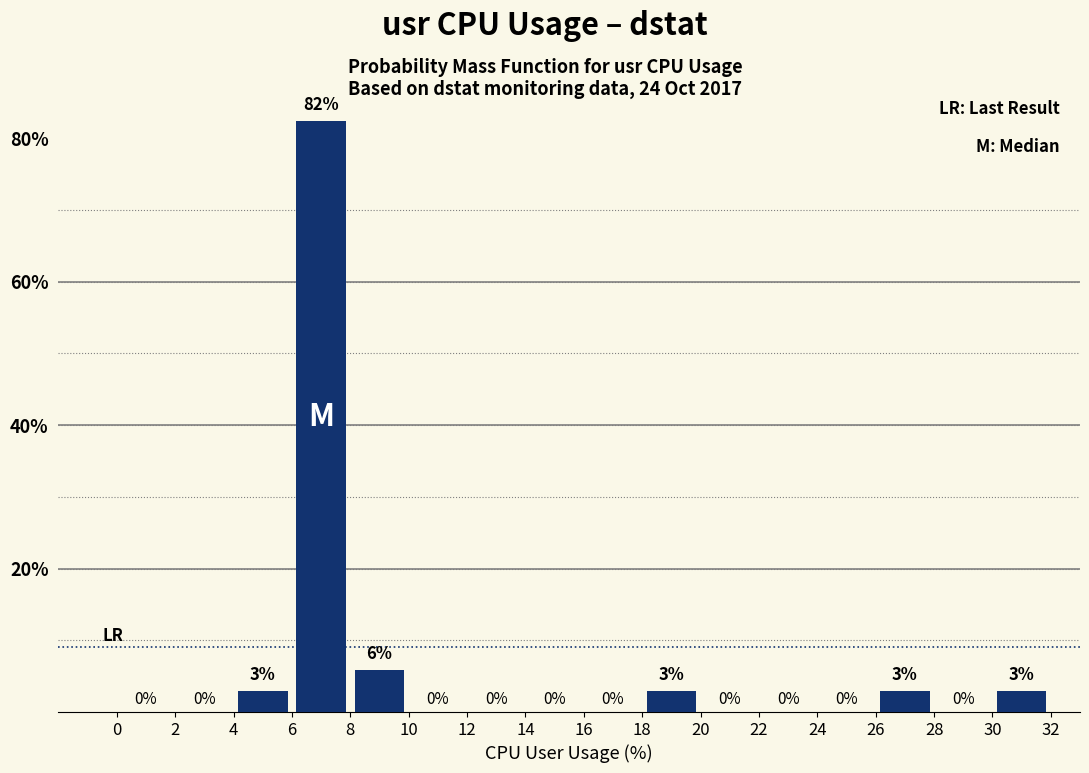

Which range on the x-axis has the tallest bar?

6 to 8